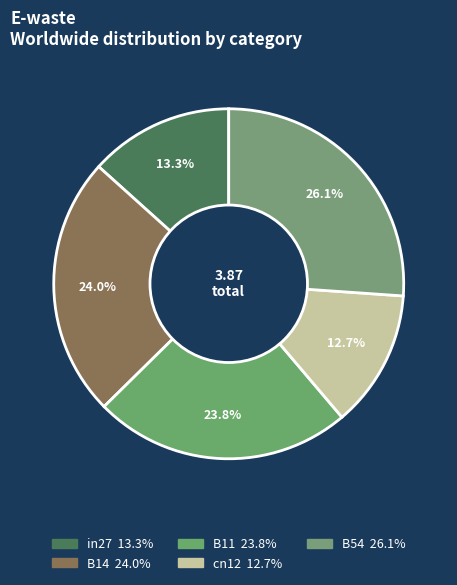

Which slice is the largest?

B54